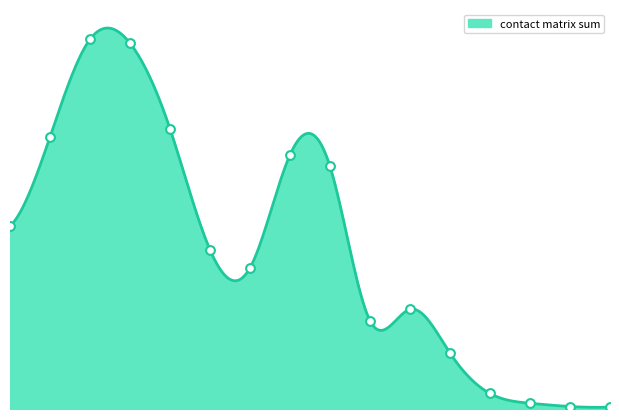

At which category is the sum across all series the highest?

2